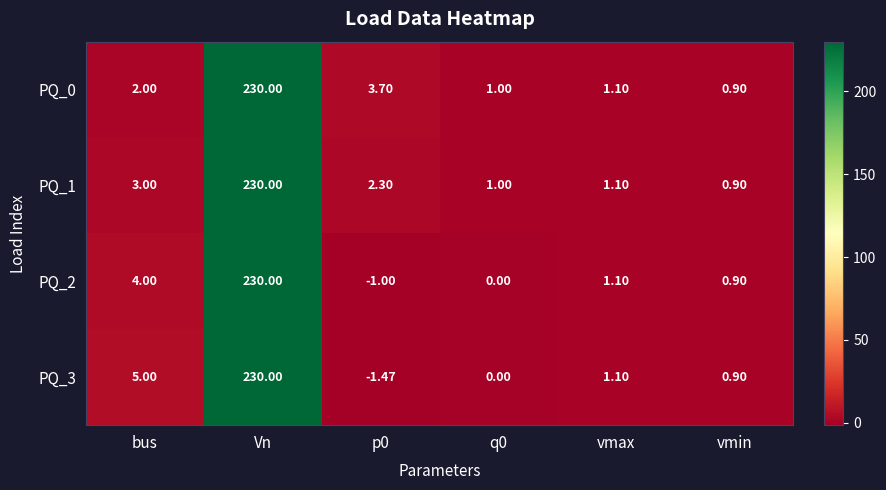

At which category does the chart reach its peak across all series?

Vn